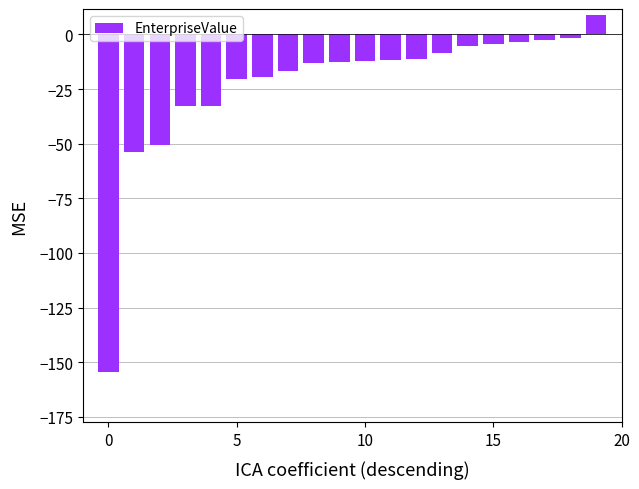

What is the greatest value displayed?

9.0